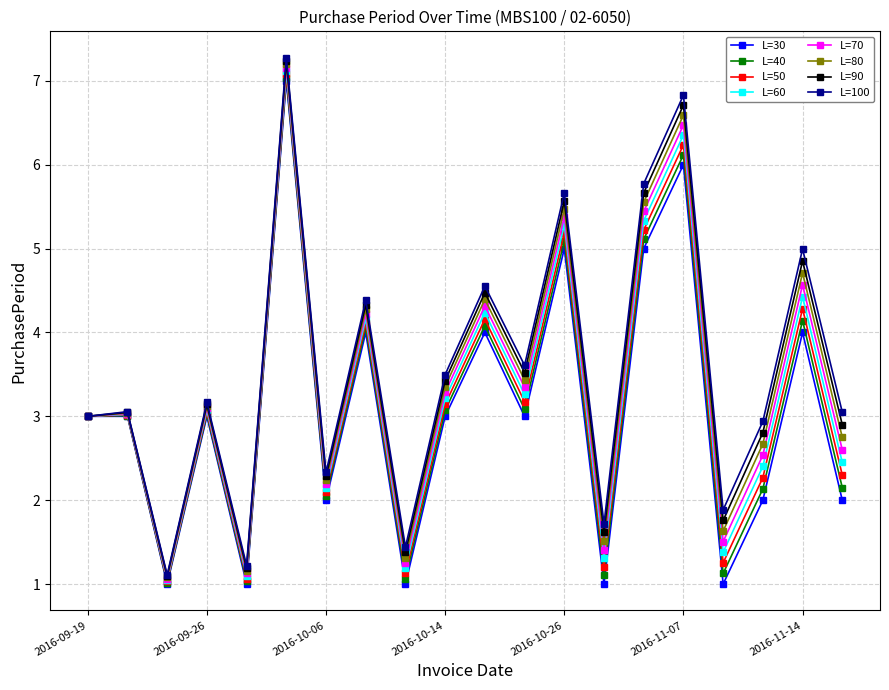

Does the chart display data point markers on the line(s)?

Yes